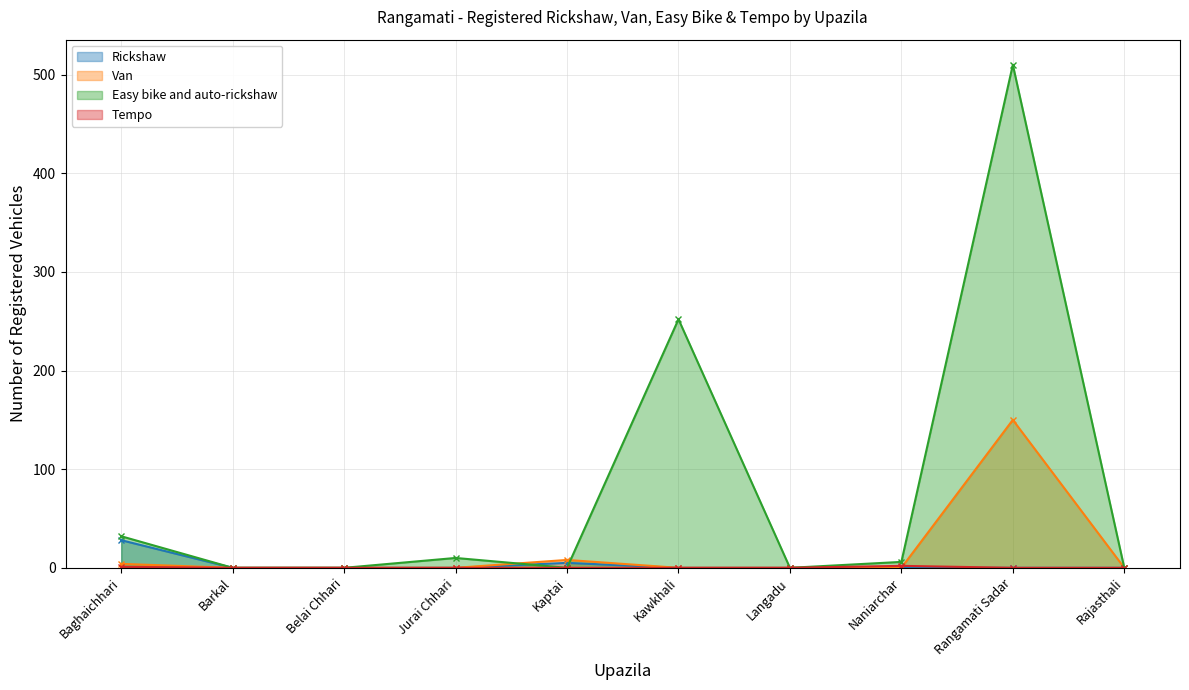

What is the total value across all series at Rangamati Sadar?

660